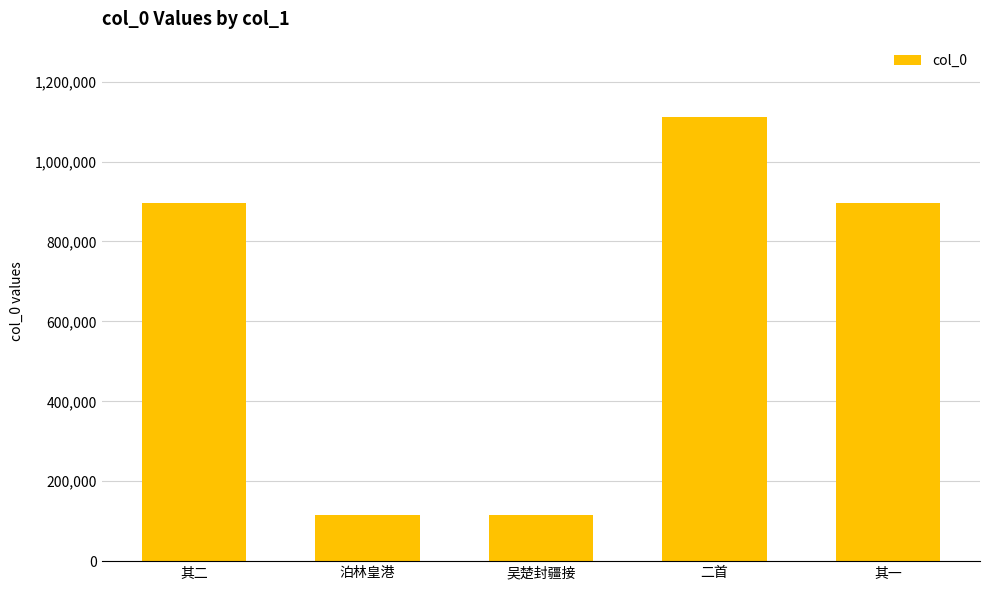

Approximately how many times larger is the value at 泊林皇港 compared to 其二?

0.1